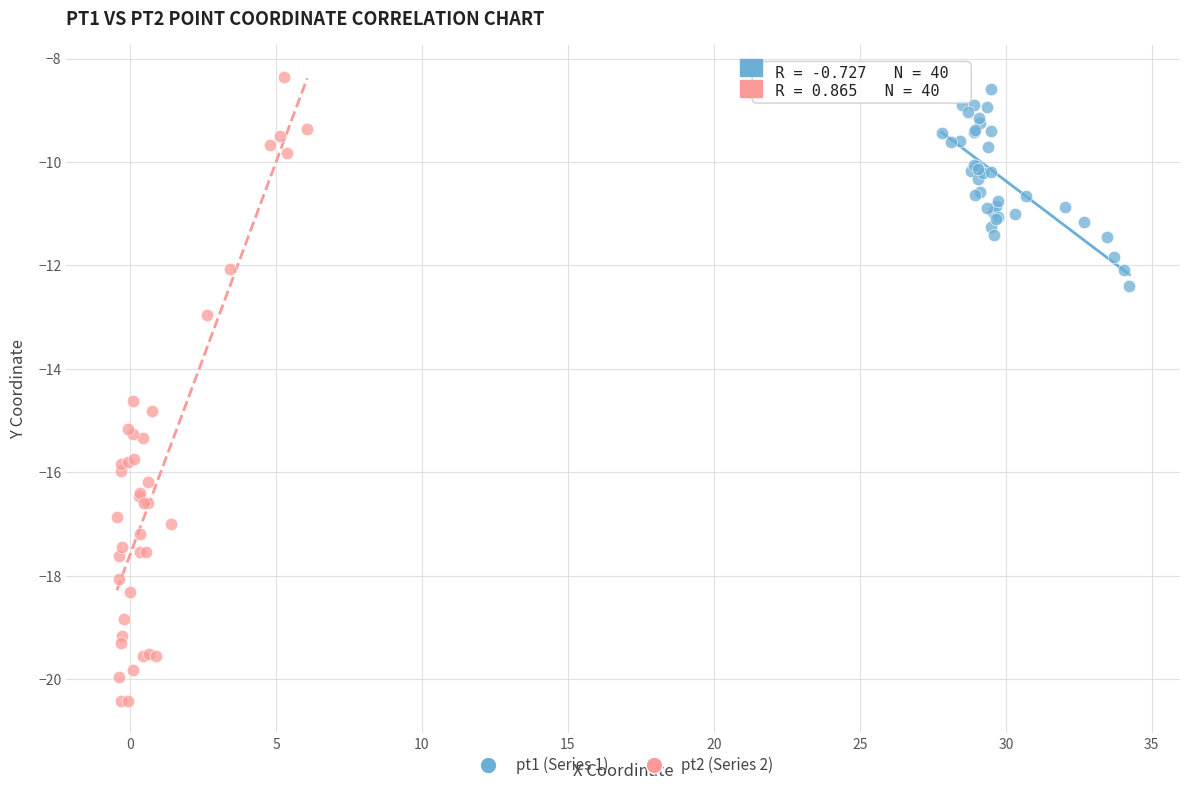

Which series has the largest Y range (max minus min)?

pt2 (Series 2)